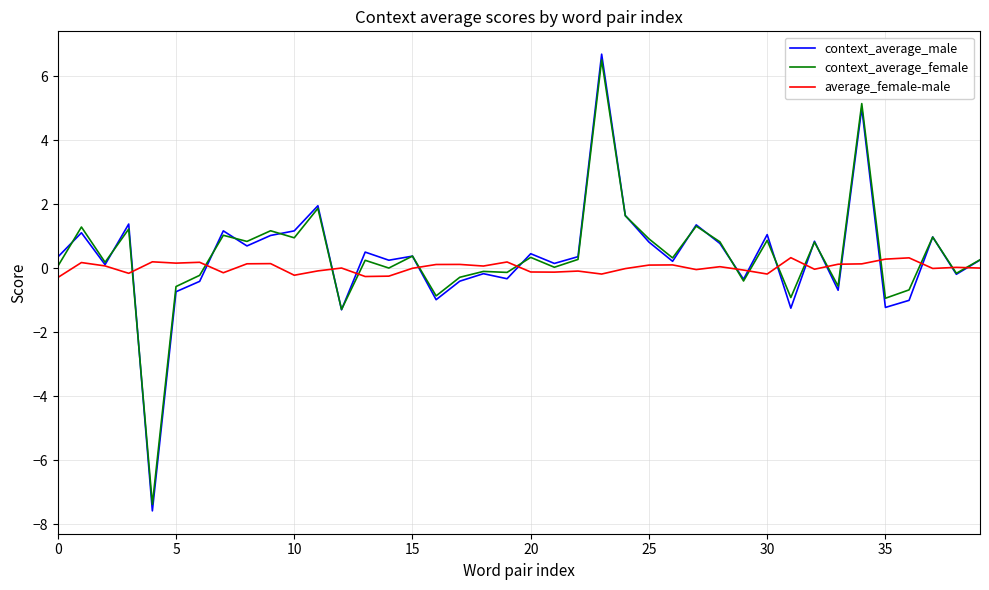

What is the smallest value displayed?

-7.6